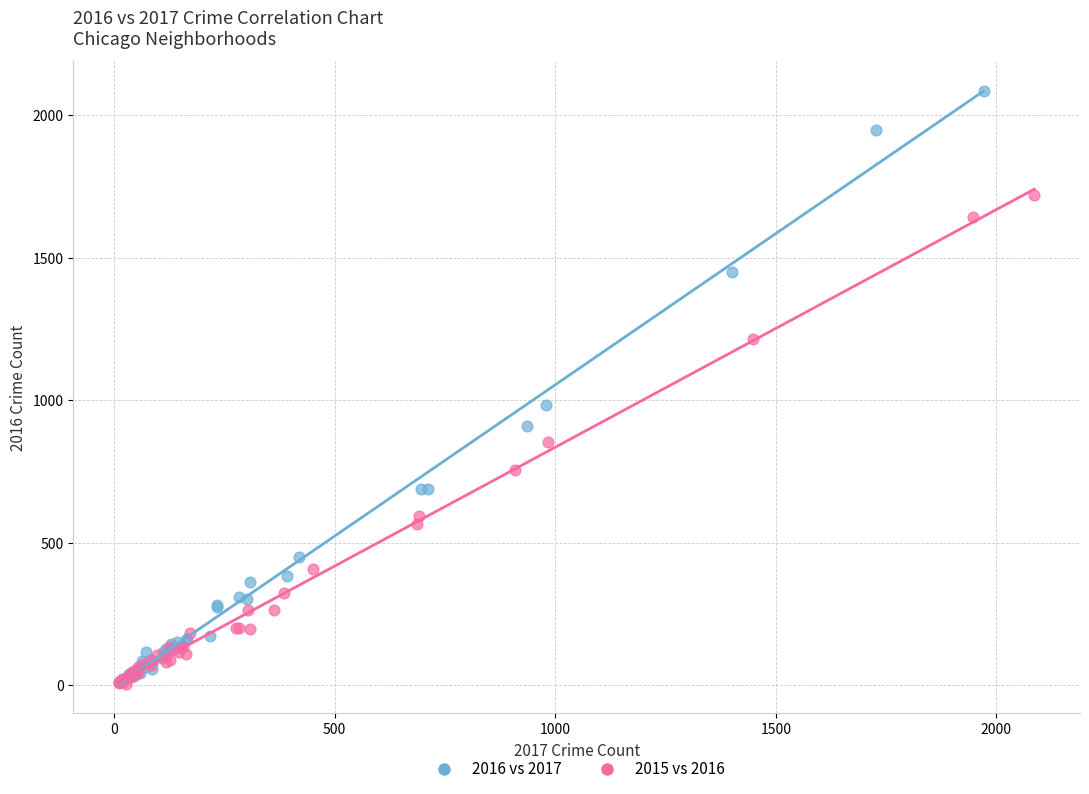

Which series contains the highest Y value?

2016 vs 2017